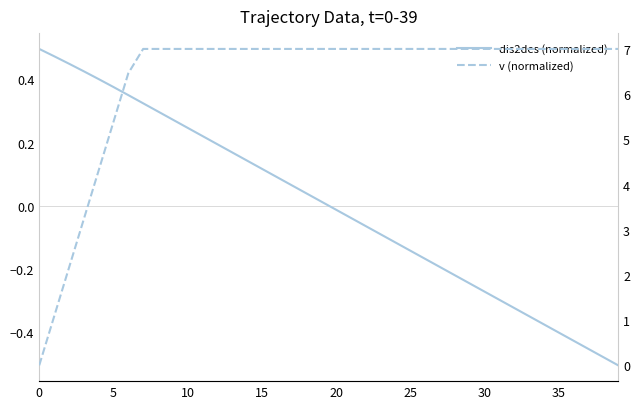

Count the number of data series in this chart.

2